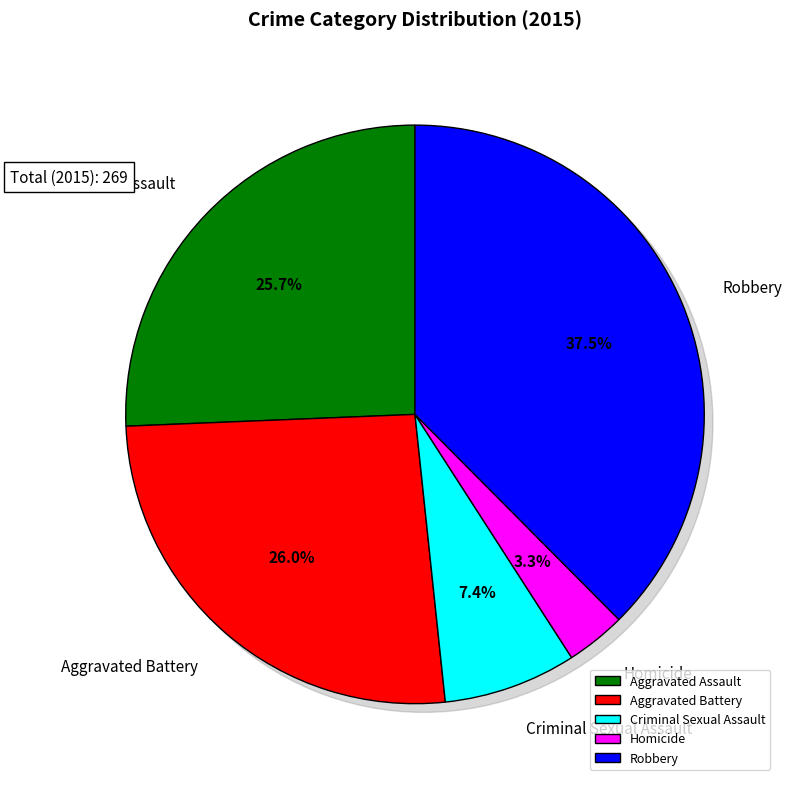

Rank the categories by value from highest to lowest.

Robbery, Aggravated Battery, Aggravated Assault, Criminal Sexual Assault, Homicide